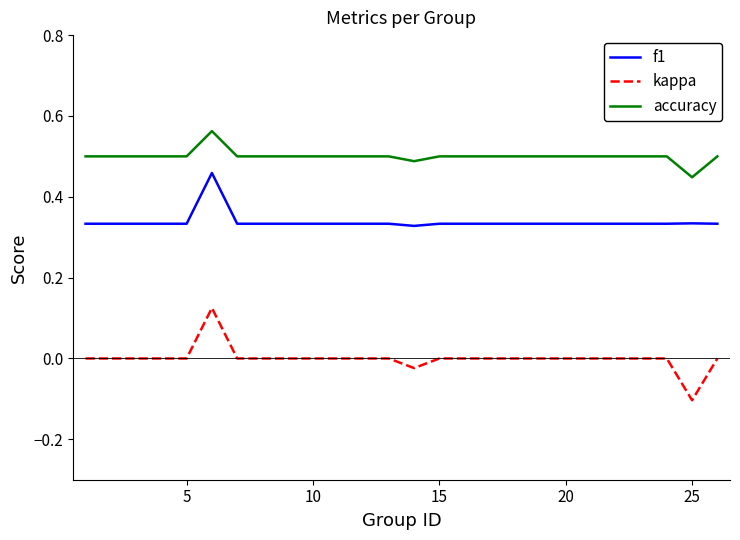

True or false: kappa and f1 intersect in this chart.

False